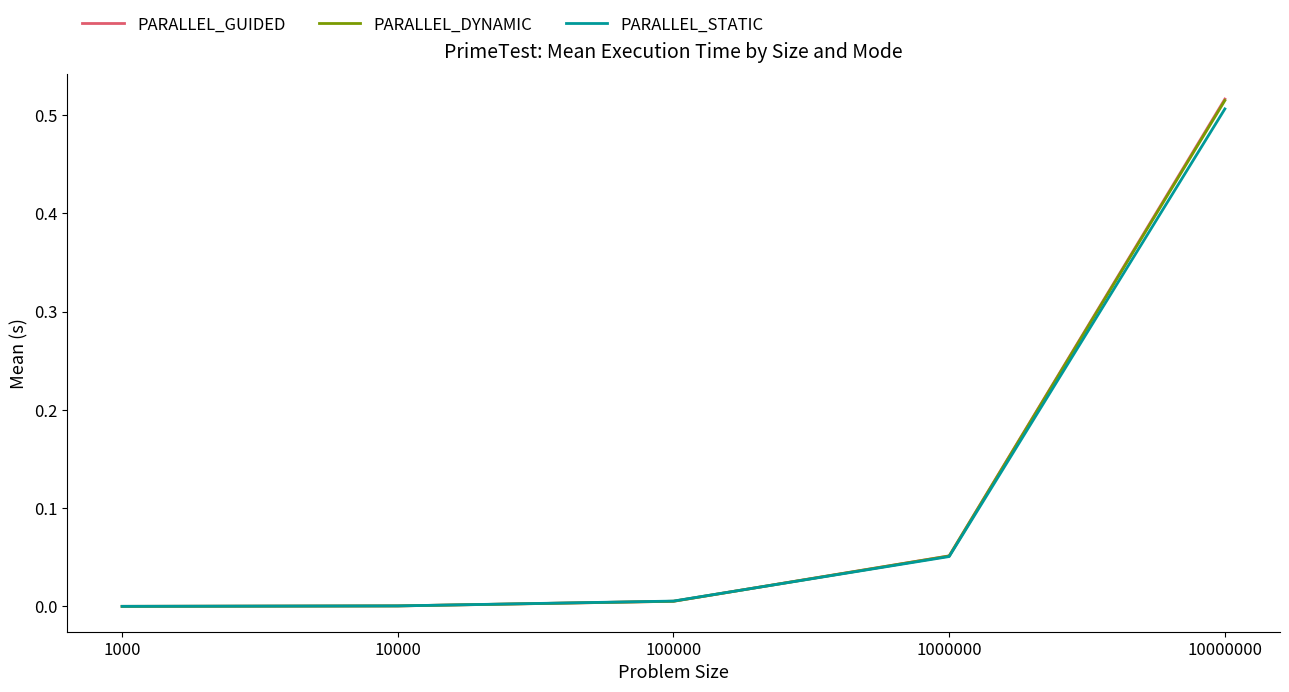

What are all the series names shown in the legend?

PARALLEL_GUIDED, PARALLEL_DYNAMIC, PARALLEL_STATIC